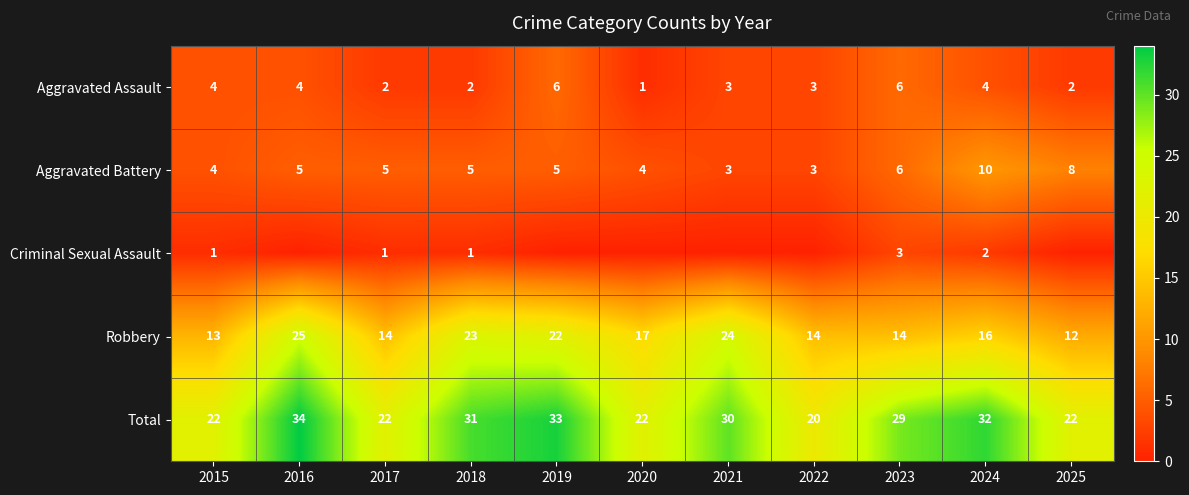

What is the maximum value for Aggravated Battery?

10